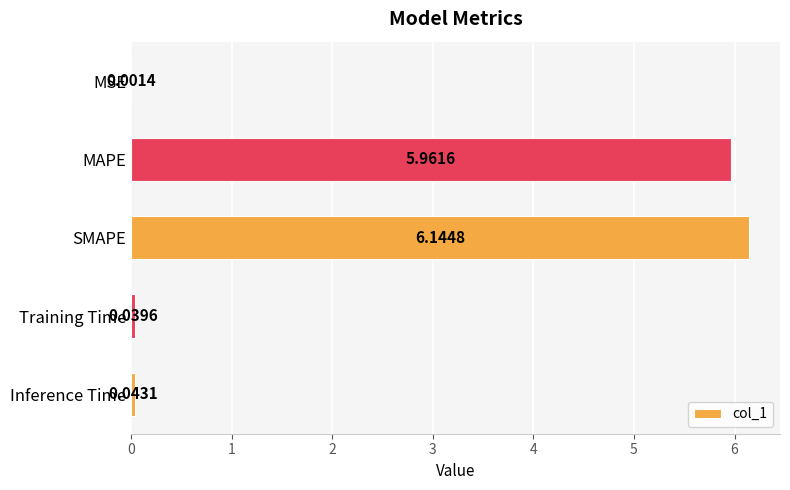

Where is the data nearest to the value 3?

Inference Time